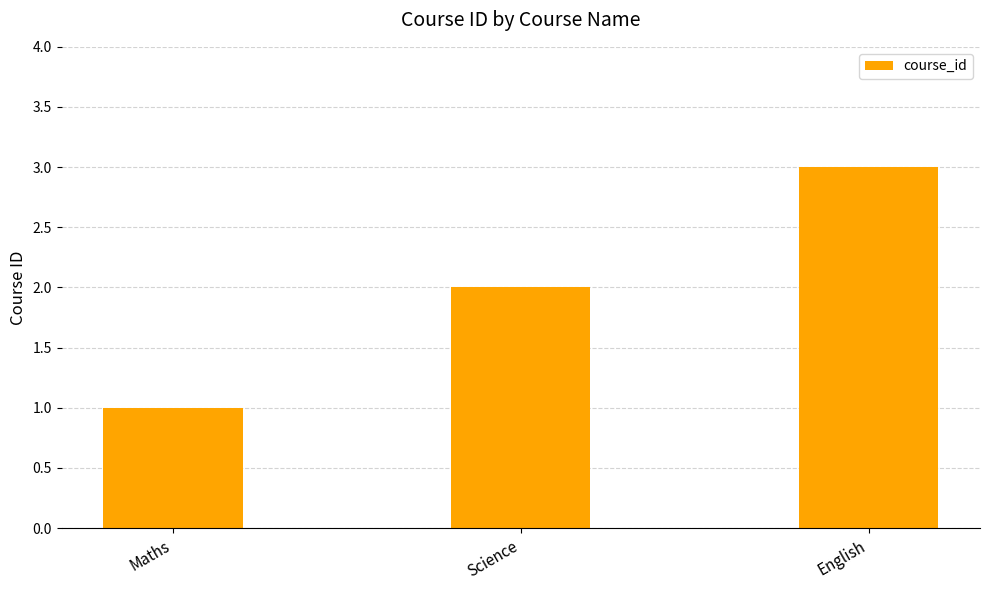

What is the sum of the values at Science and Maths?

3